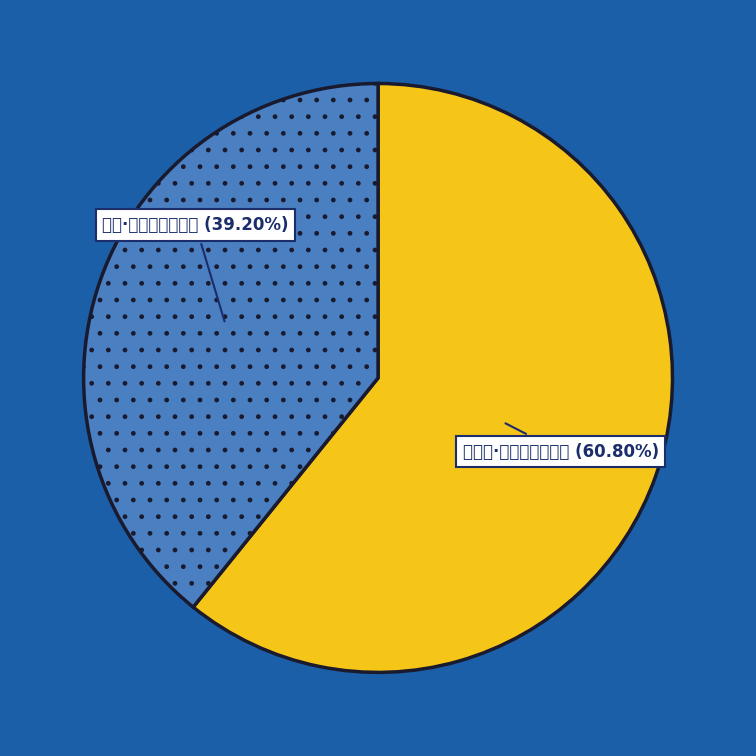

Does any single category account for the majority?

Yes